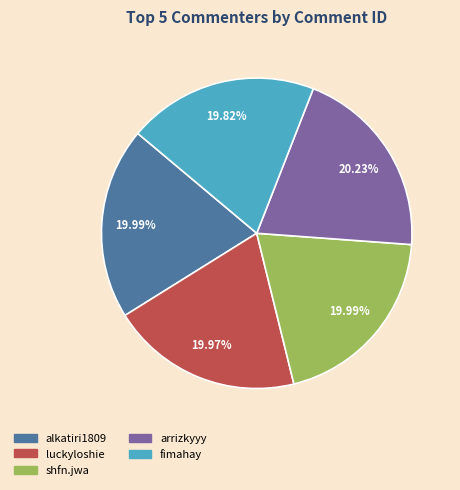

How many segments does this pie chart have?

5